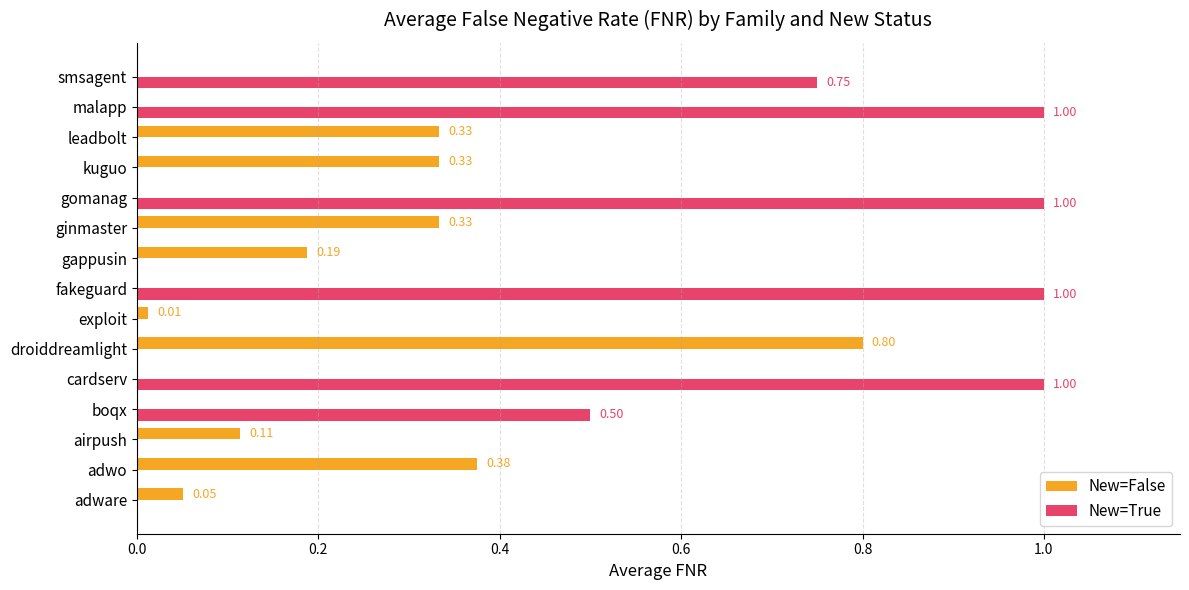

What is the total value across all series at malapp?

1.0